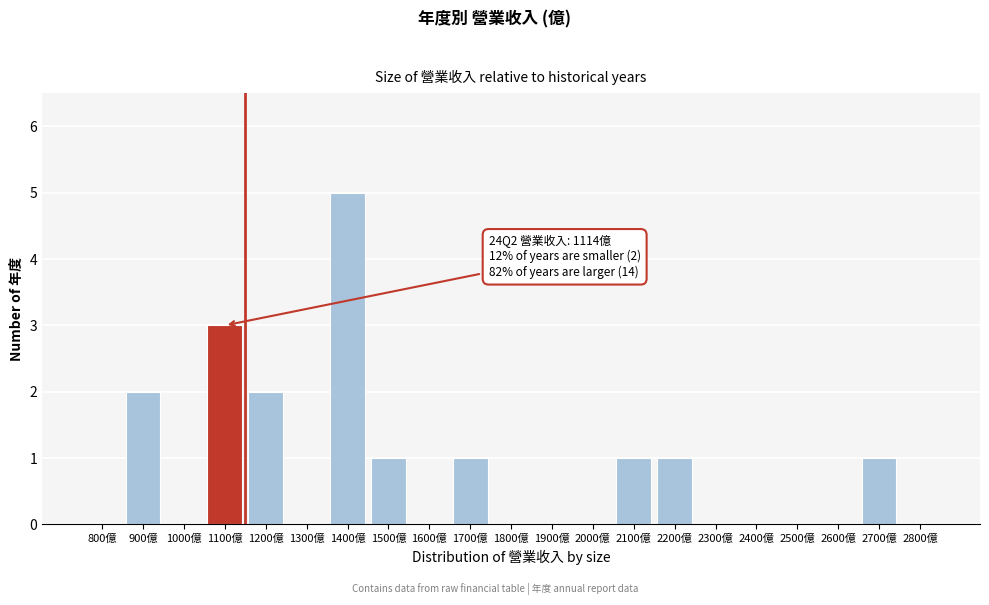

Reading right to left, extract all data points from this chart.

2800億=0	2700億=1	2600億=0	2500億=0	2400億=0	2300億=0	2200億=1	2100億=1	2000億=0	1900億=0	1800億=0	1700億=1	1600億=0	1500億=1	1400億=5	1300億=0	1200億=2	1100億=3	1000億=0	900億=2	800億=0